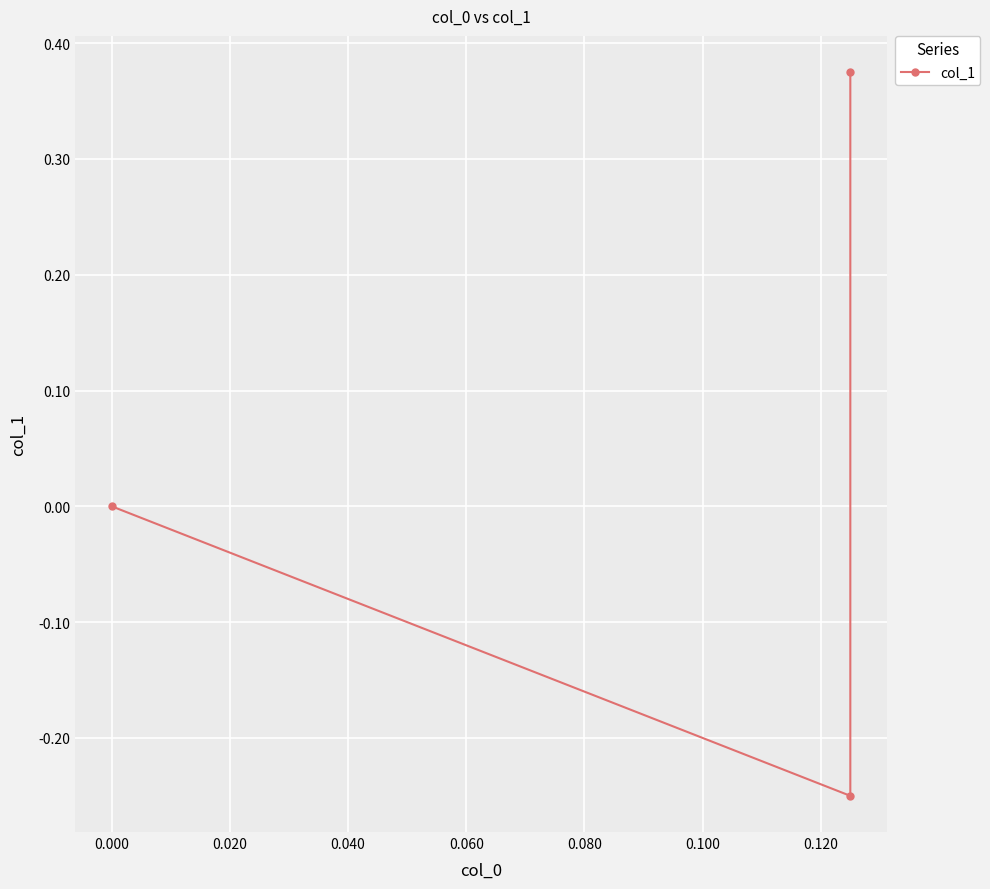

How many data points does each series have?

3